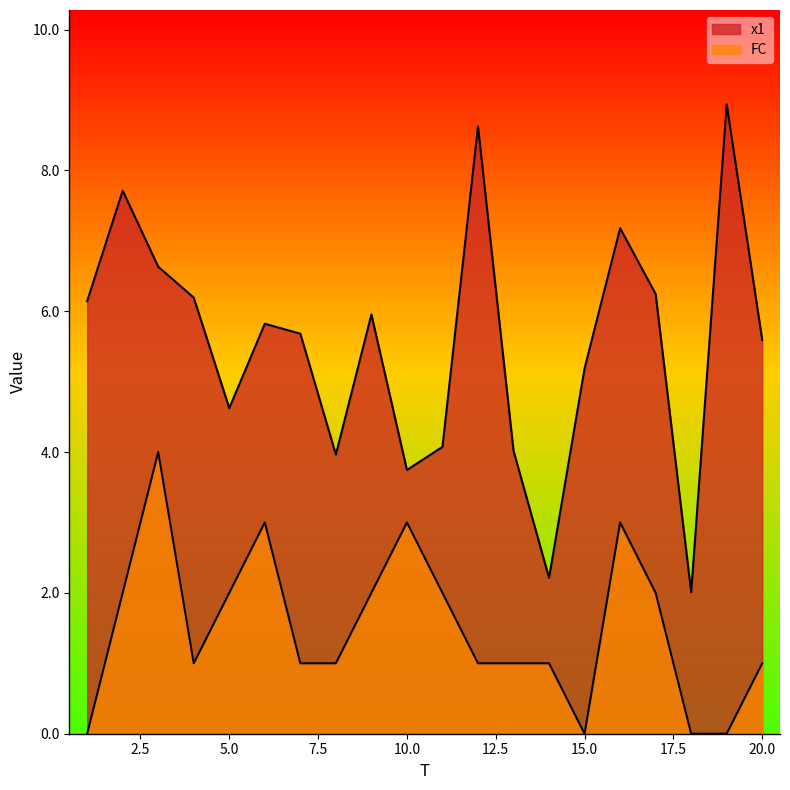

Reading right to left, extract all data points from this chart.

x1: 5.6	8.9	2.0	6.2	7.2	5.2	2.2	4.0	8.6	4.1	3.7	6.0	4.0	5.7	5.8	4.6	6.2	6.6	7.7	6.1
FC: 1.0	0.0	0.0	2.0	3.0	0.0	1.0	1.0	1.0	2.0	3.0	2.0	1.0	1.0	3.0	2.0	1.0	4.0	2.0	0.0